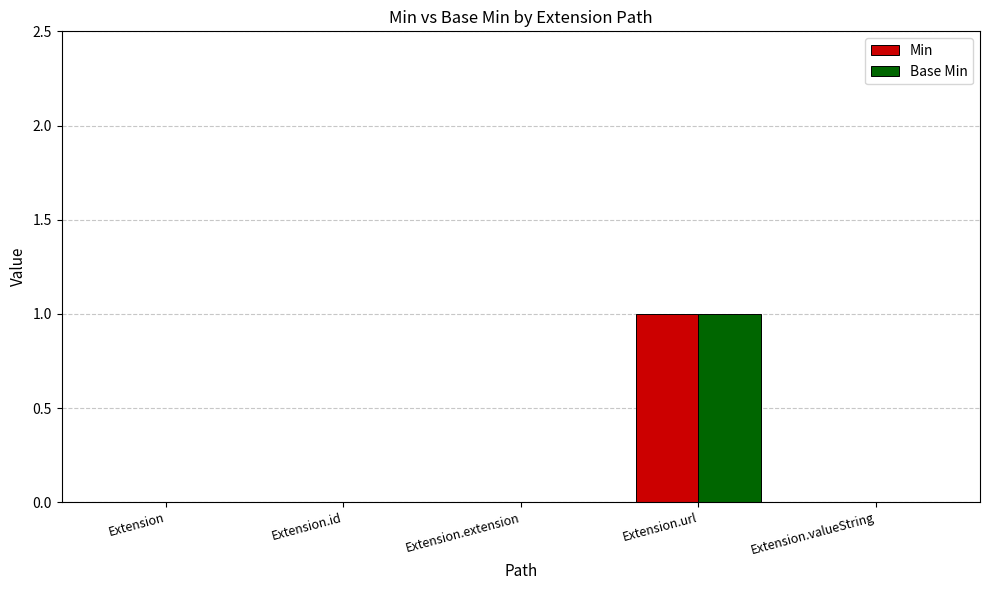

Are the bars horizontal?

No